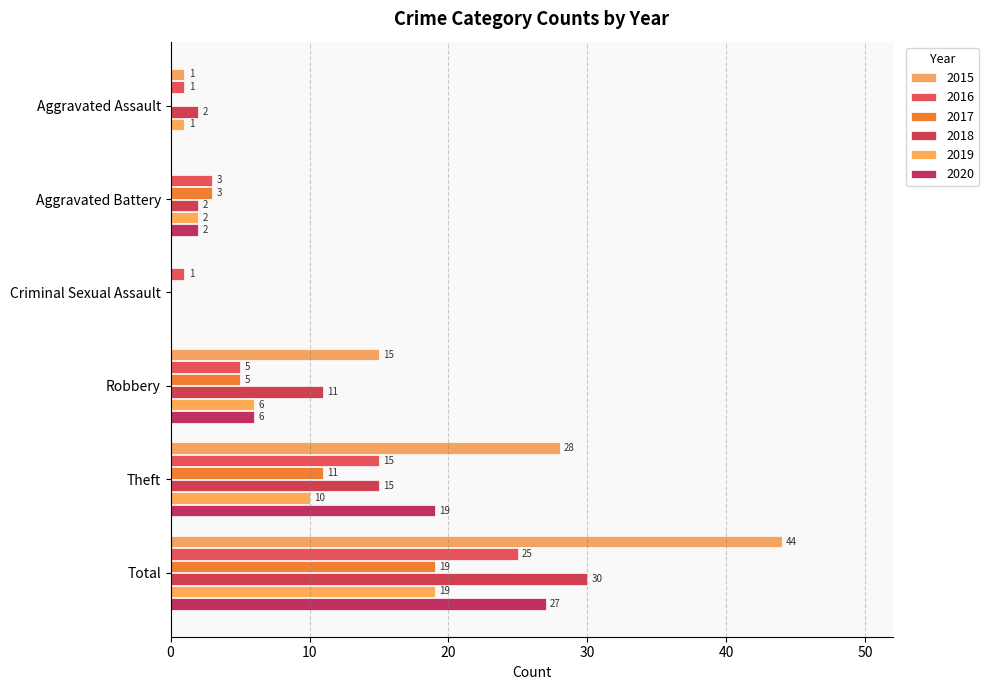

Is it true that 2020 equals 13 at Aggravated Assault?

False